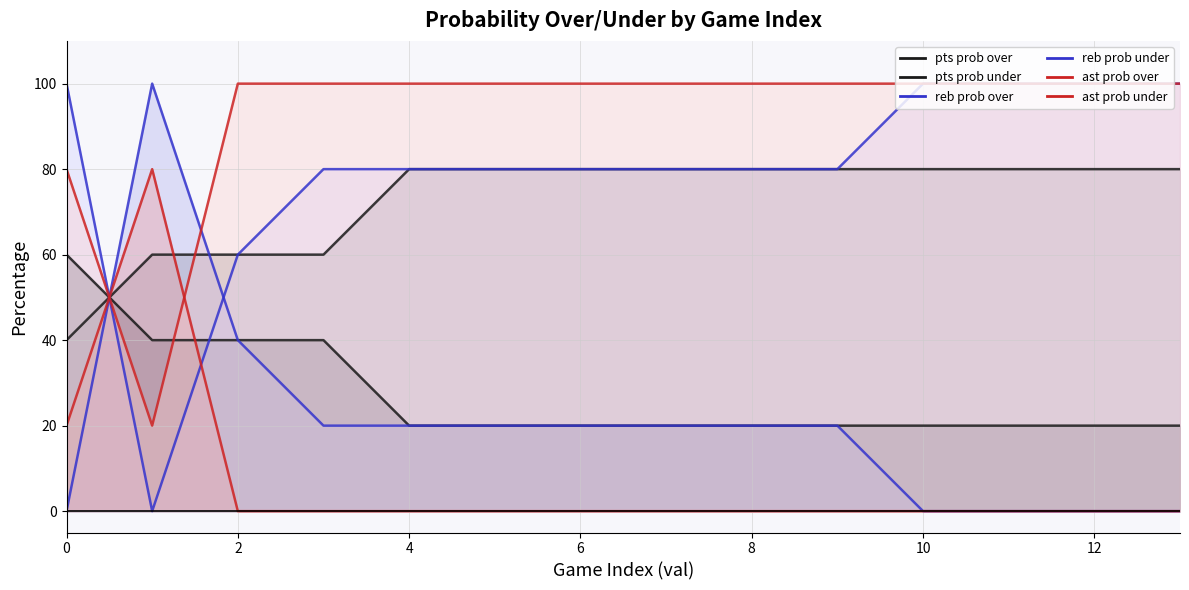

True or false: pts prob under has more than 0 points higher than both neighbors.

False